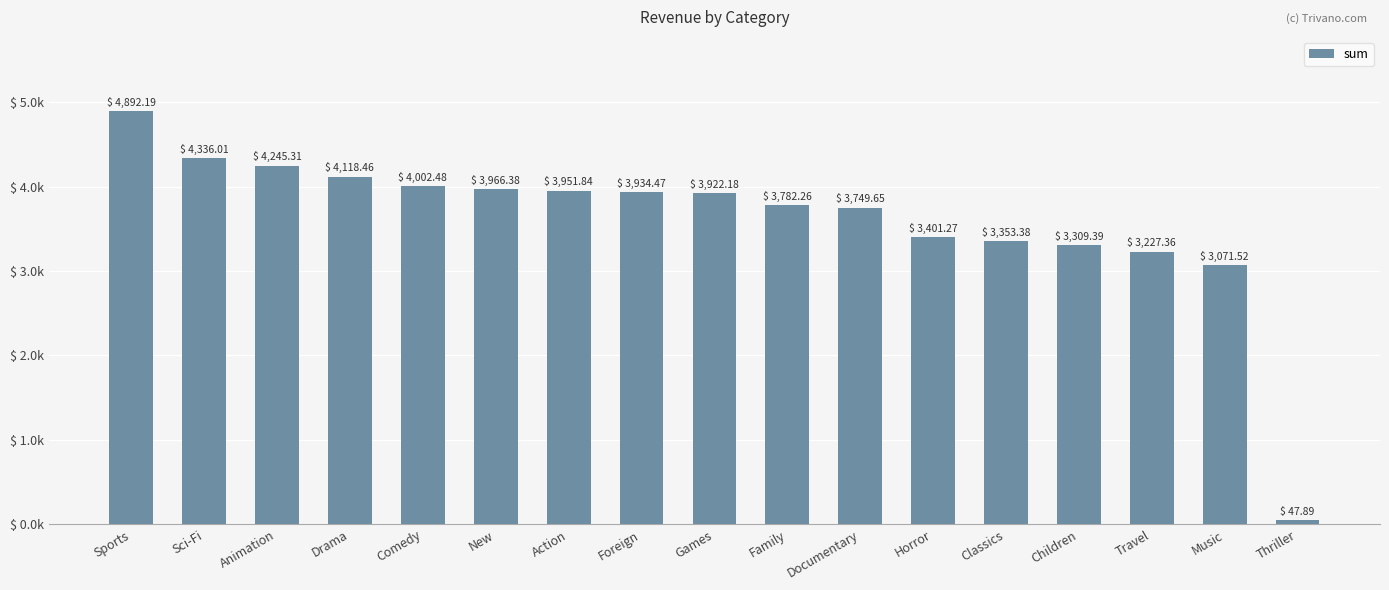

What is the difference between the maximum and second lowest values?

1820.7